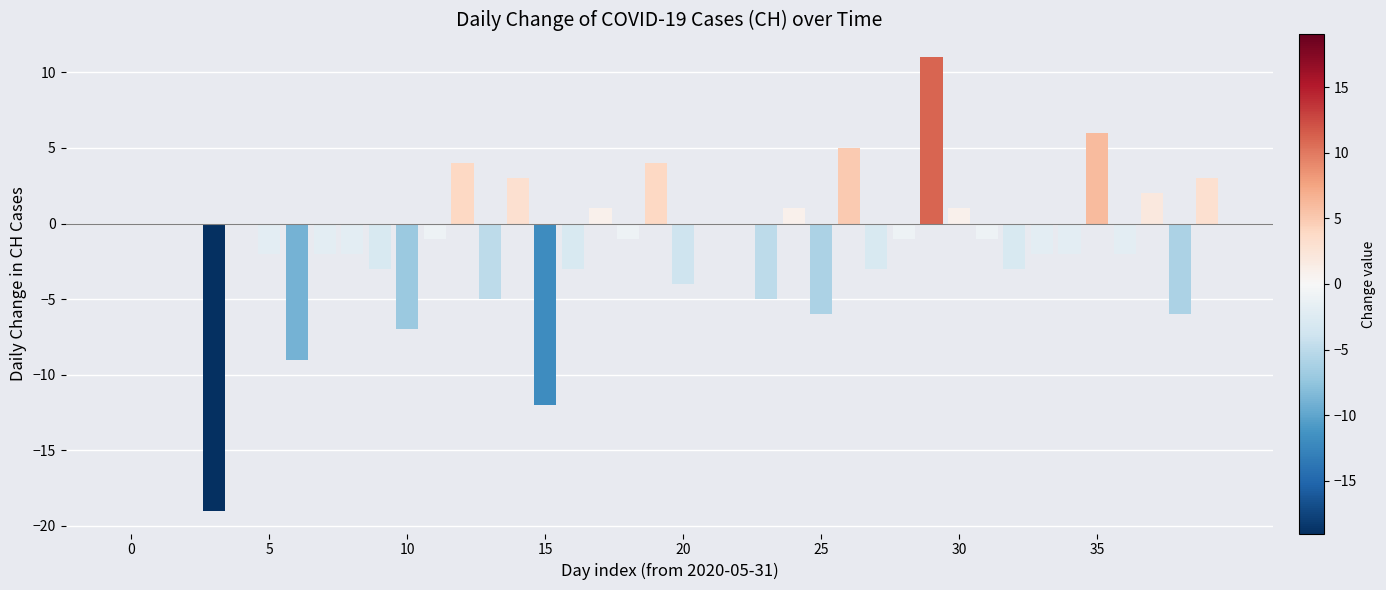

What is the sum of all values?

-60